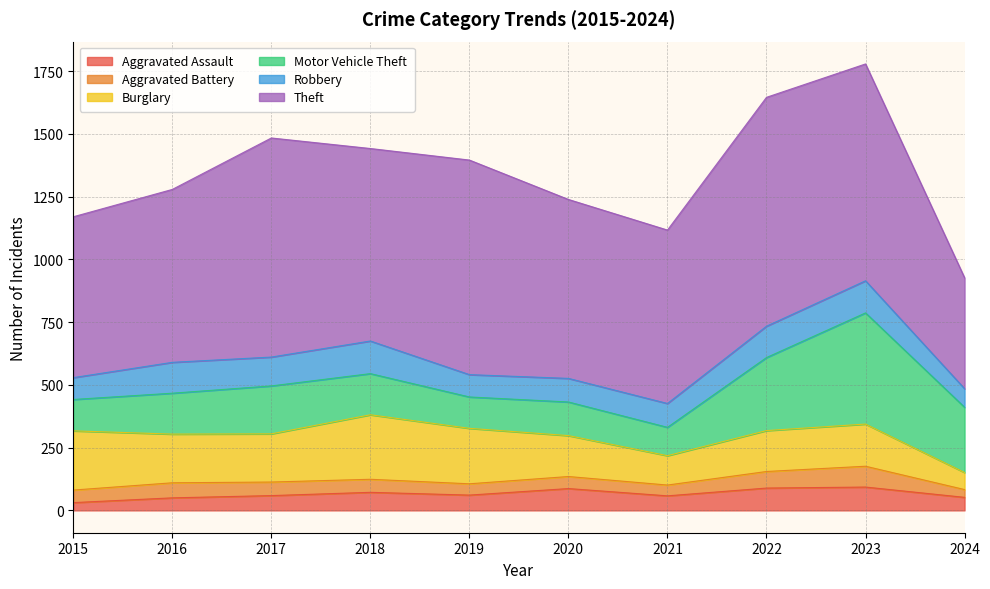

How many distinct data groups are displayed?

6